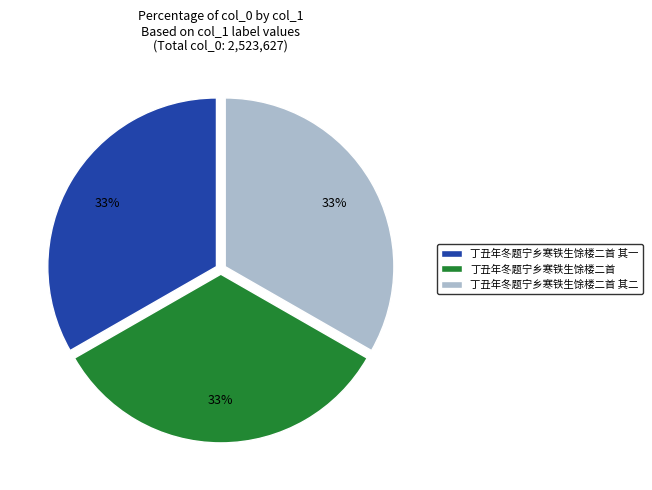

How many slices are in this pie chart?

3